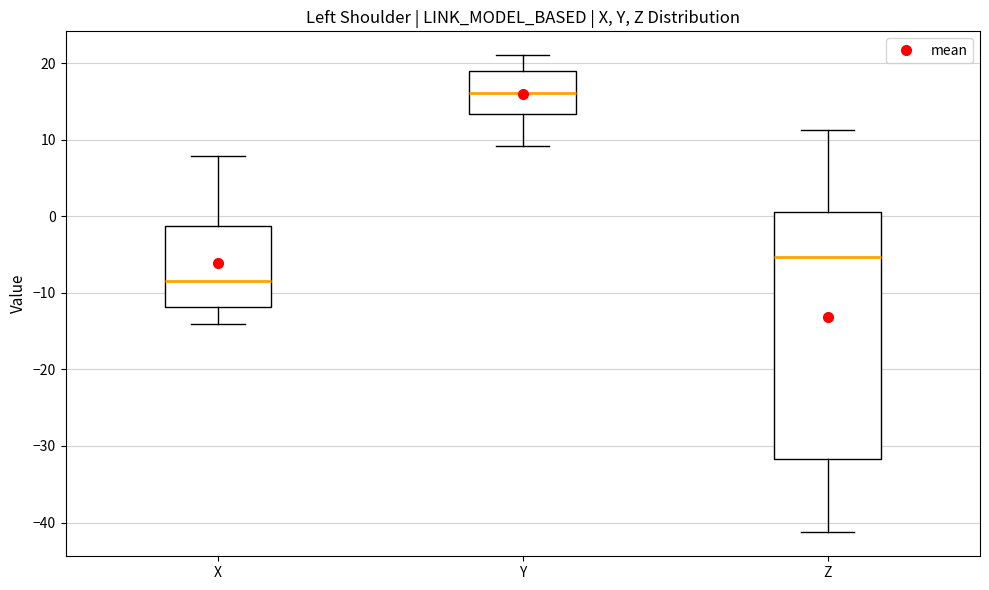

Which box's median line is the lowest?

X